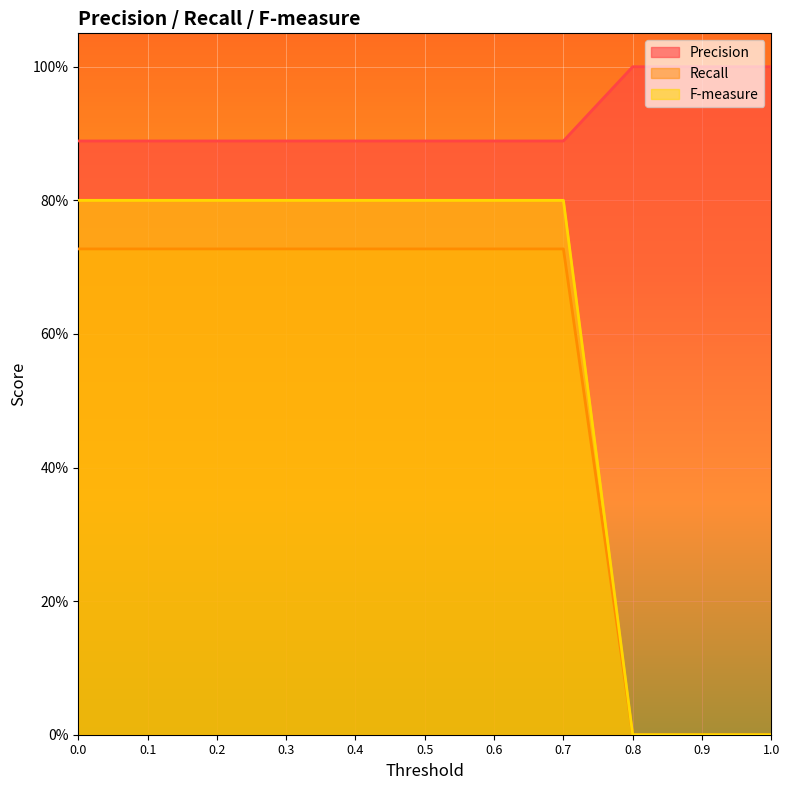

True or false: Precision and Recall cross at least once.

False